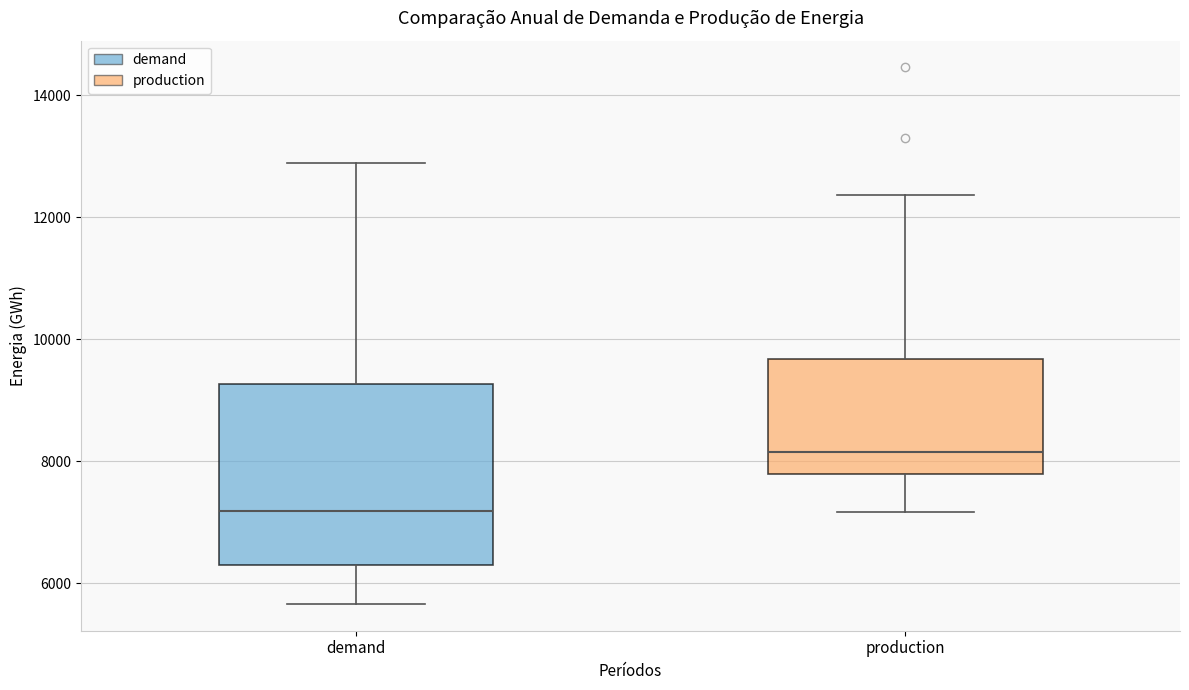

Which box is the tallest, from its lower edge to its upper edge?

demand